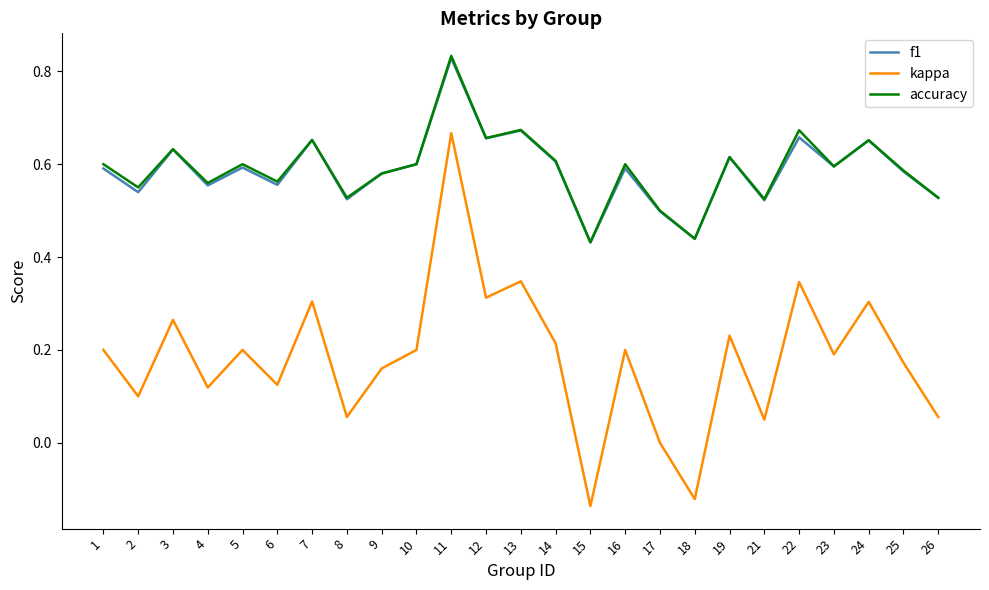

How many interior local valleys does the accuracy series have?

9